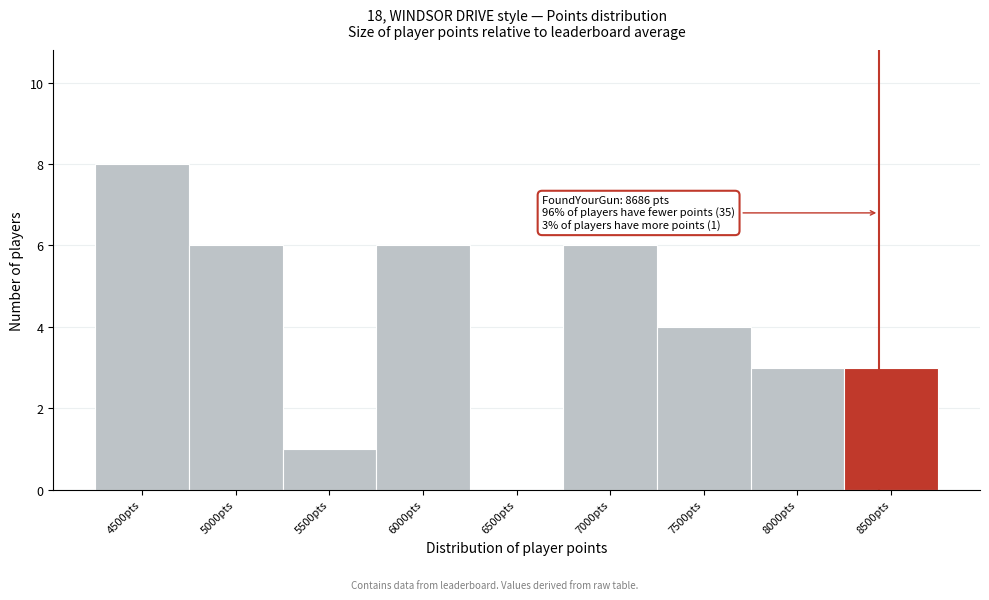

Reading left to right, what are all the values shown in this chart?

4500pts=8	5000pts=6	5500pts=1	6000pts=6	6500pts=0	7000pts=6	7500pts=4	8000pts=3	8500pts=3